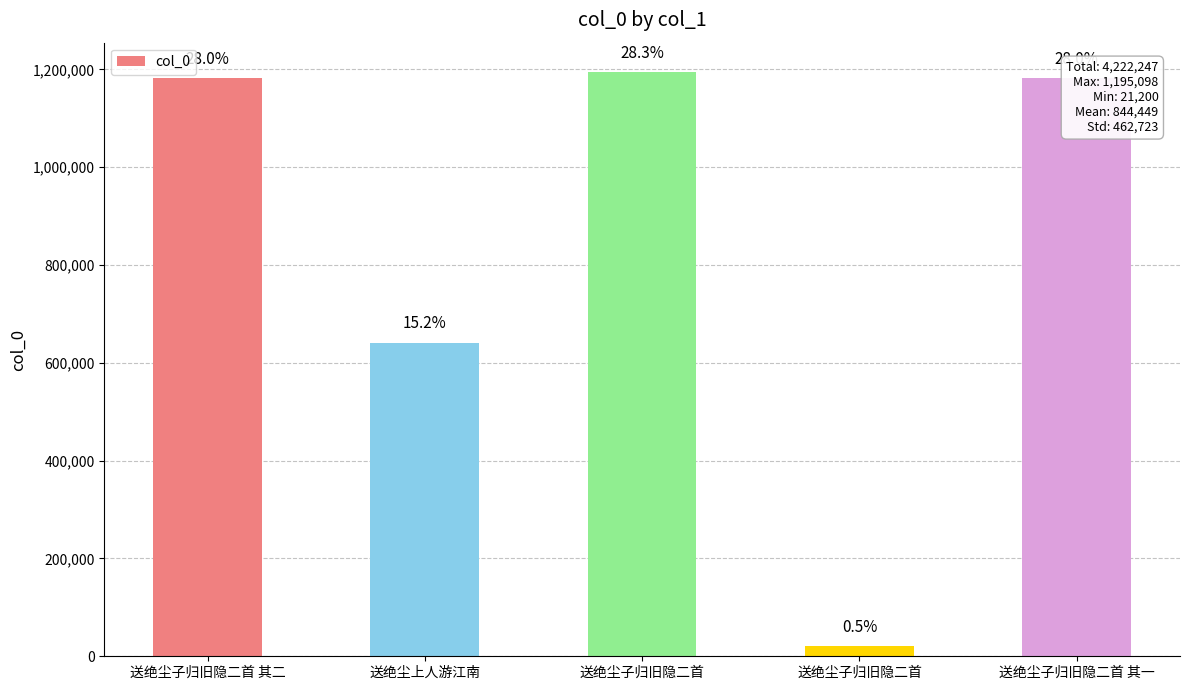

Are the bars horizontal?

No